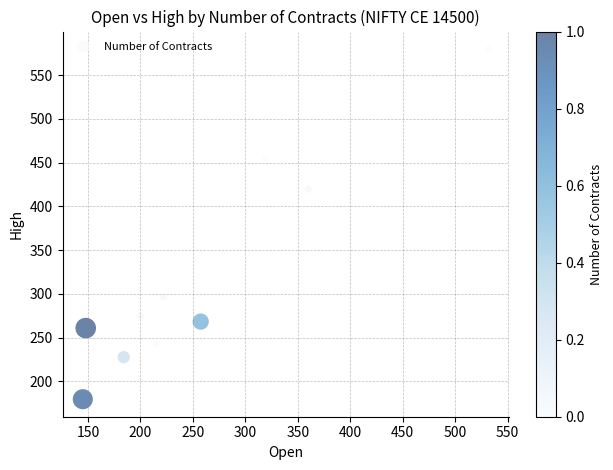

What is the range of X values (max minus min)?

386.5